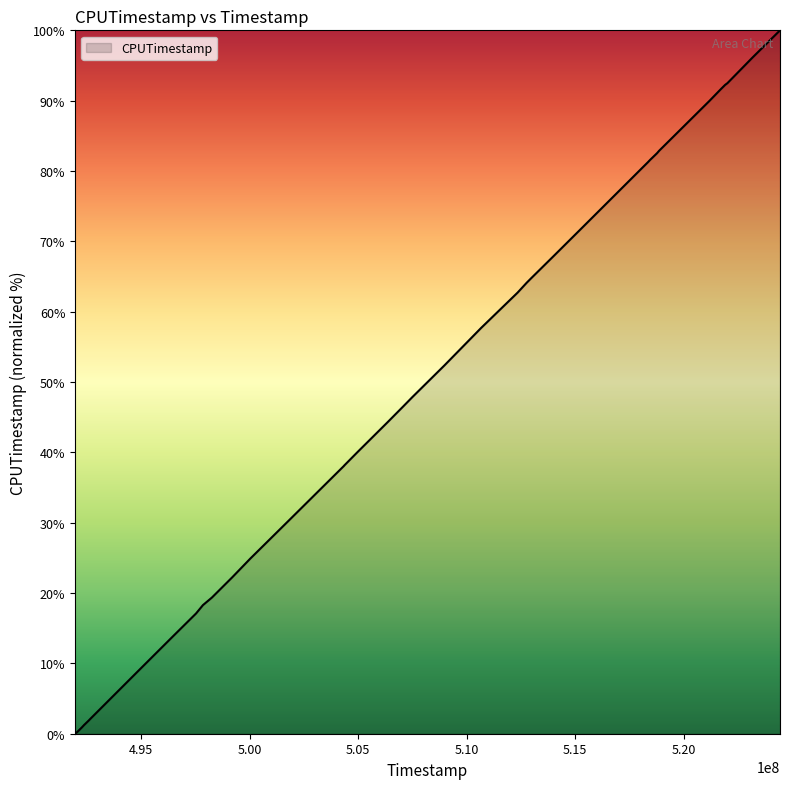

Does the chart display data point markers on the line(s)?

No